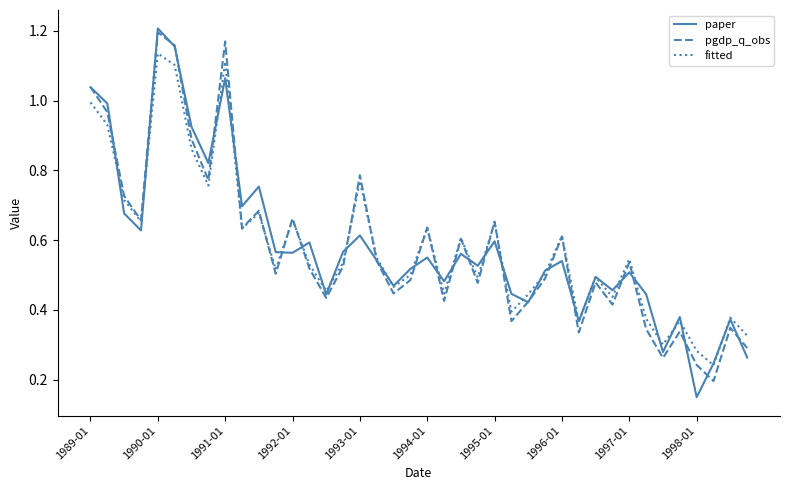

At how many categories does at least one series exceed 0?

40